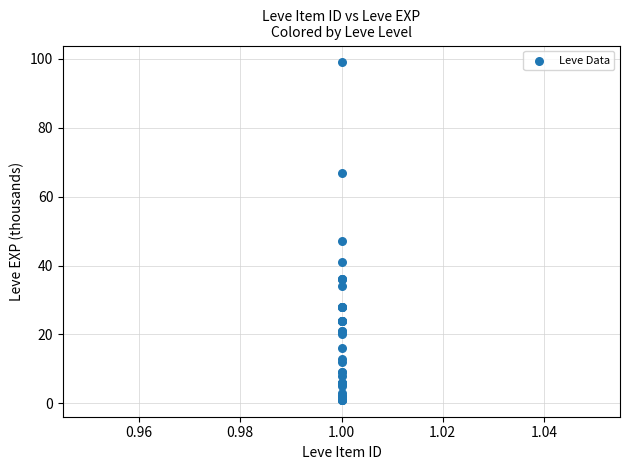

What Y value in the scatter plot is closest to 50?

47